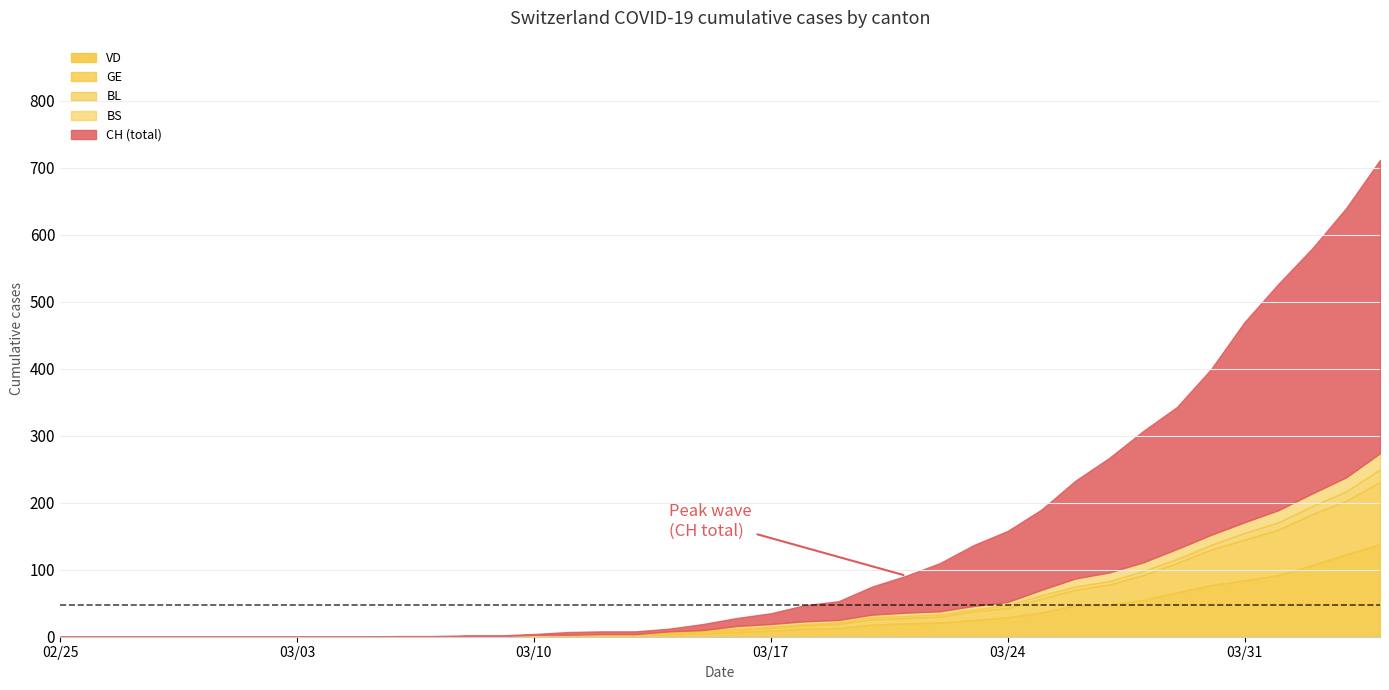

What is the highest value of the BS series?

24